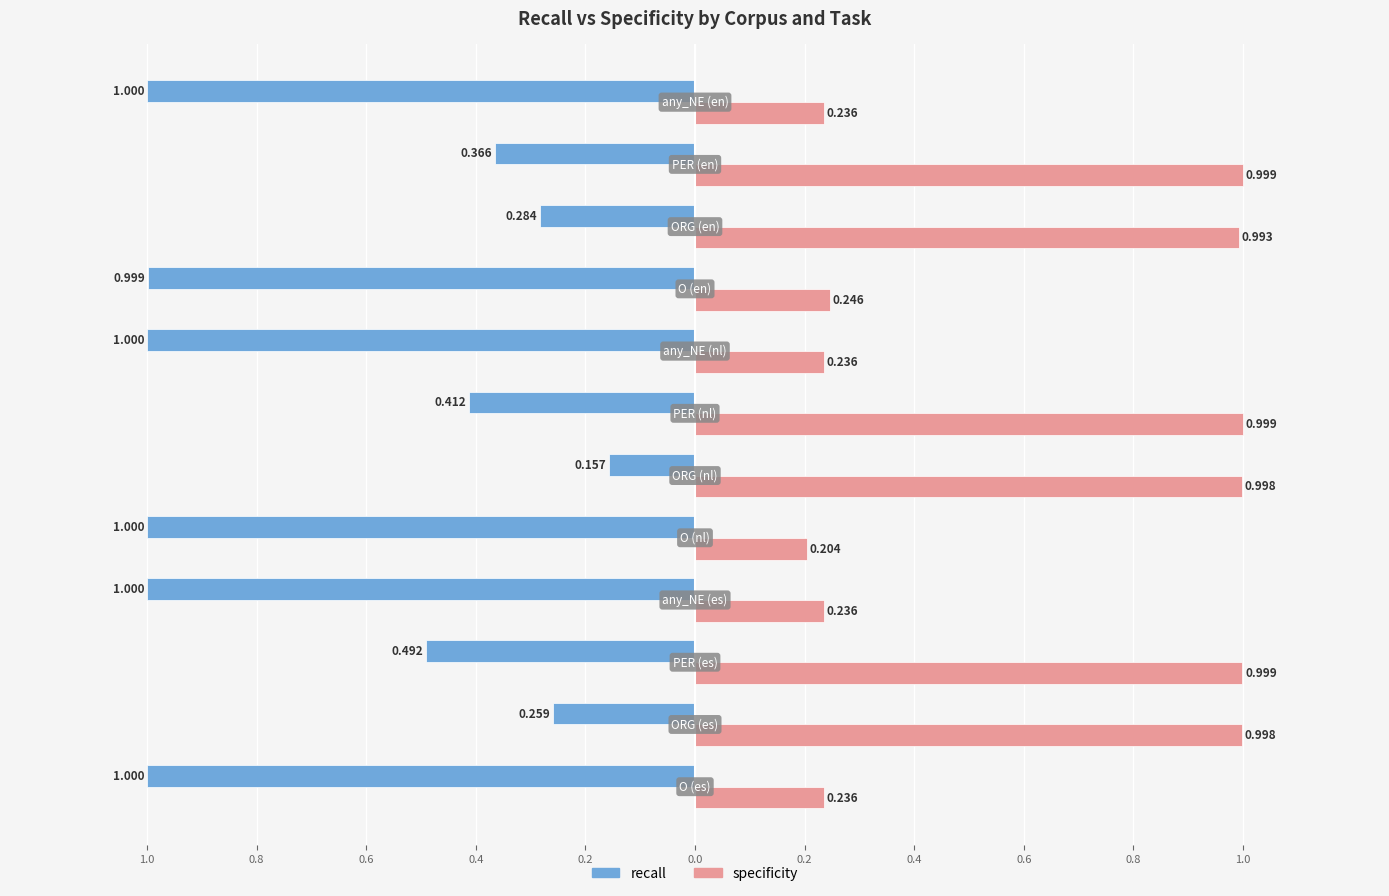

What are all the series names shown in the legend?

recall, specificity